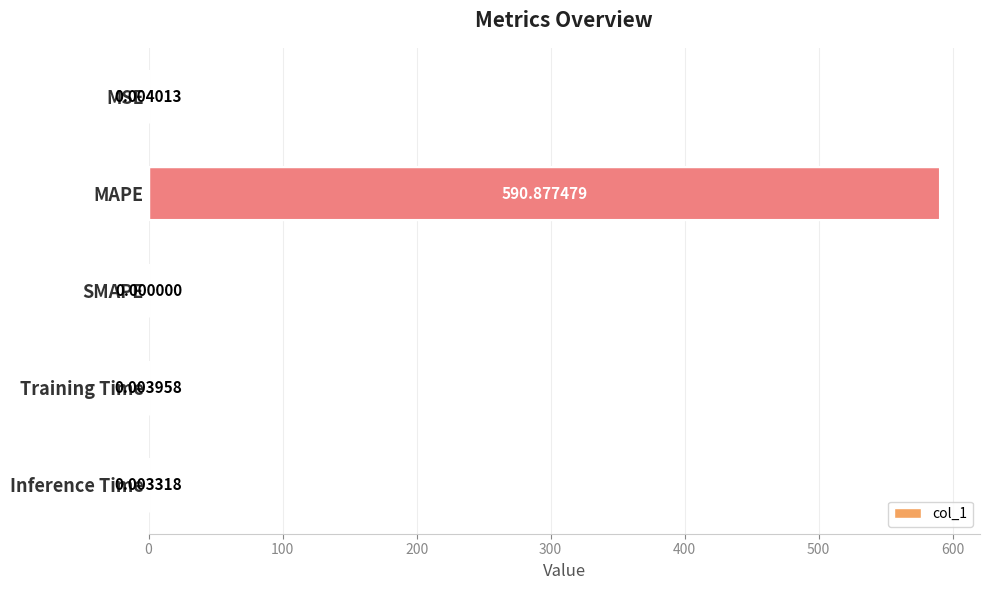

What is the maximum value shown in the chart?

590.9